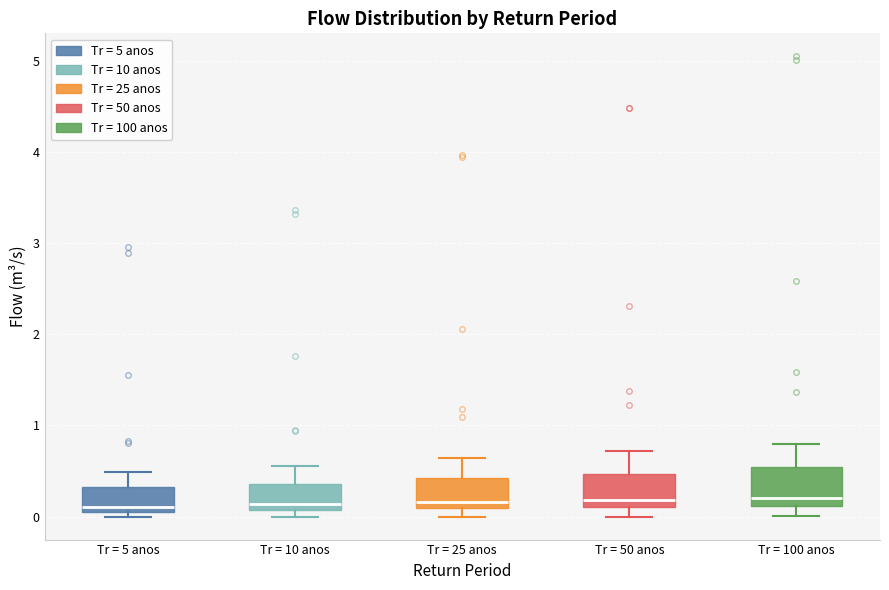

Reading left to right, transcribe this box plot: for each box, give where its median line is, the range the box spans, and where its two whiskers end, as read against the y-axis. The values are not printed on the chart, so give them approximately, as read against the axis.

Tr = 5 anos: median 0.1 (just above the box's lower edge), box 0.1 to 0.3, whiskers 0.0 to 0.5
Tr = 10 anos: median 0.1 (just above the box's lower edge), box 0.1 to 0.4, whiskers 0.0 to 0.5
Tr = 25 anos: median 0.2, box 0.1 to 0.4, whiskers 0.0 to 0.6
Tr = 50 anos: median 0.2, box 0.1 to 0.5, whiskers 0.0 to 0.7
Tr = 100 anos: median 0.2, box 0.1 to 0.5, whiskers 0.0 to 0.8